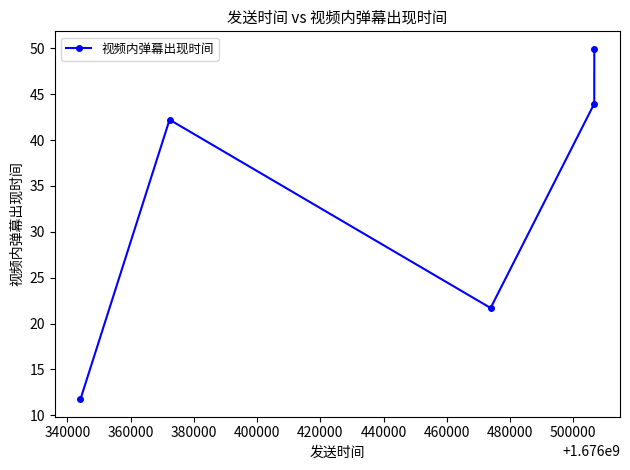

Reading left to right, extract all data points from this chart.

11.8	42.2	21.7	44.0	49.9